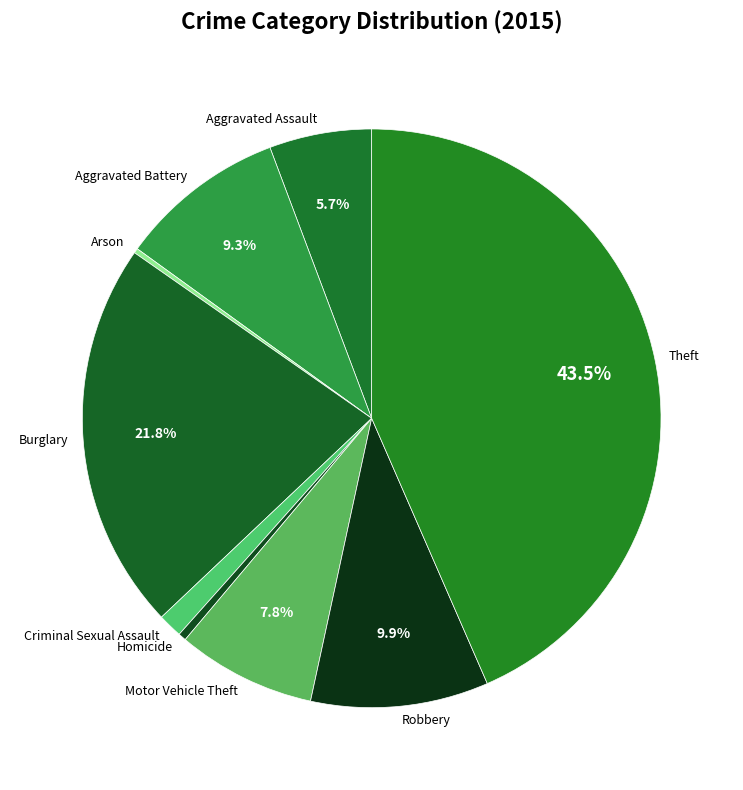

True or false: Robbery accounts for 19% of the total.

False